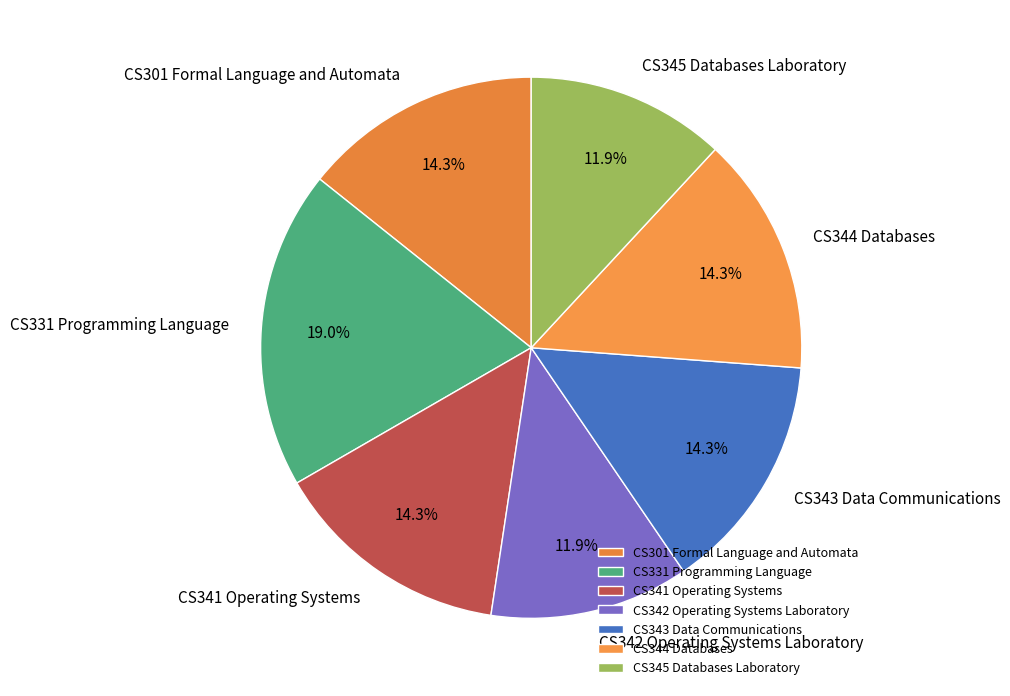

What percentage is the CS342 Operating Systems Laboratory slice, to the nearest percent?

12%